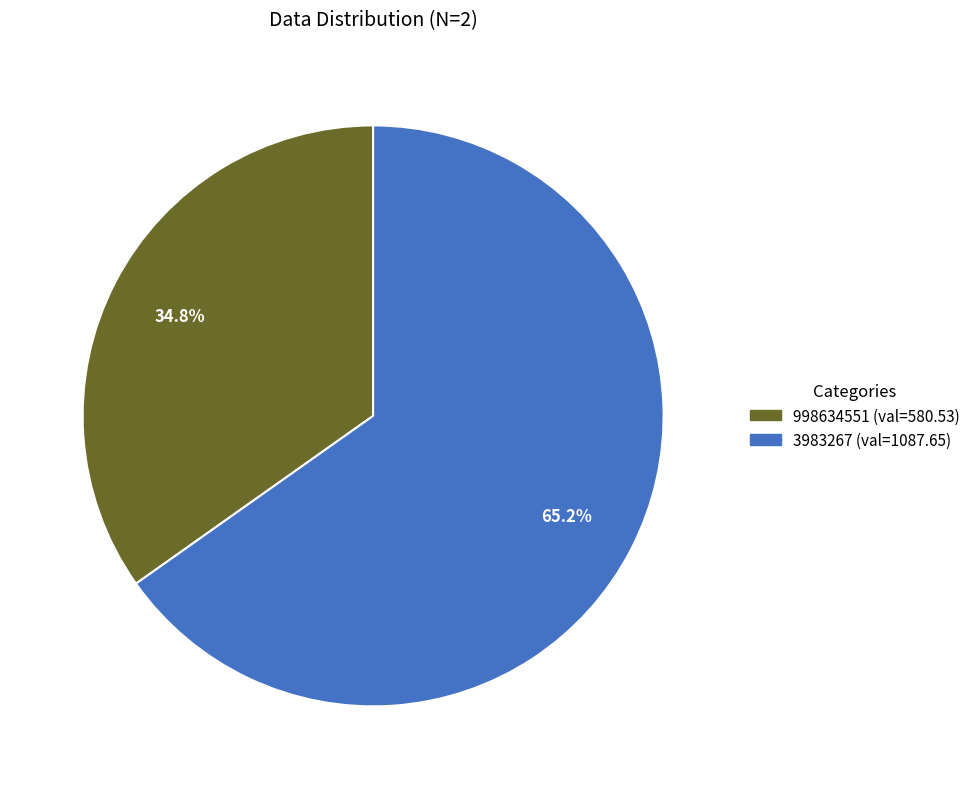

Is 998634551 the majority of the pie?

No